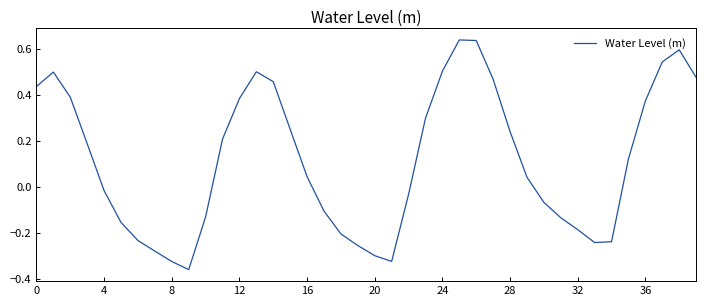

What is the difference between the maximum and minimum values?

1.0